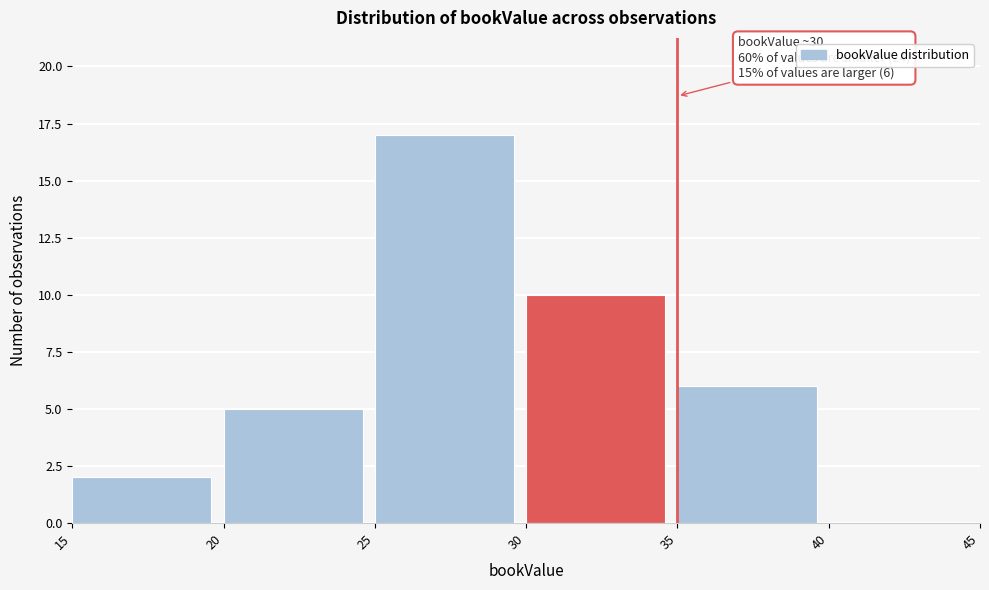

Over which range of the x-axis is the bar tallest?

25 to 30